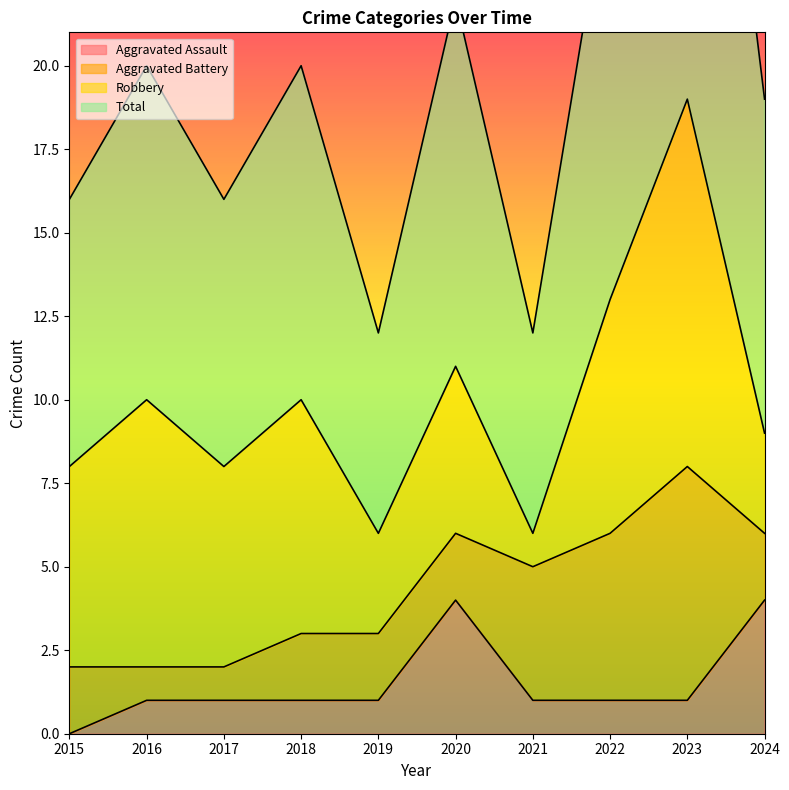

True or false: Aggravated Assault has a value of 7 at 2024.

False